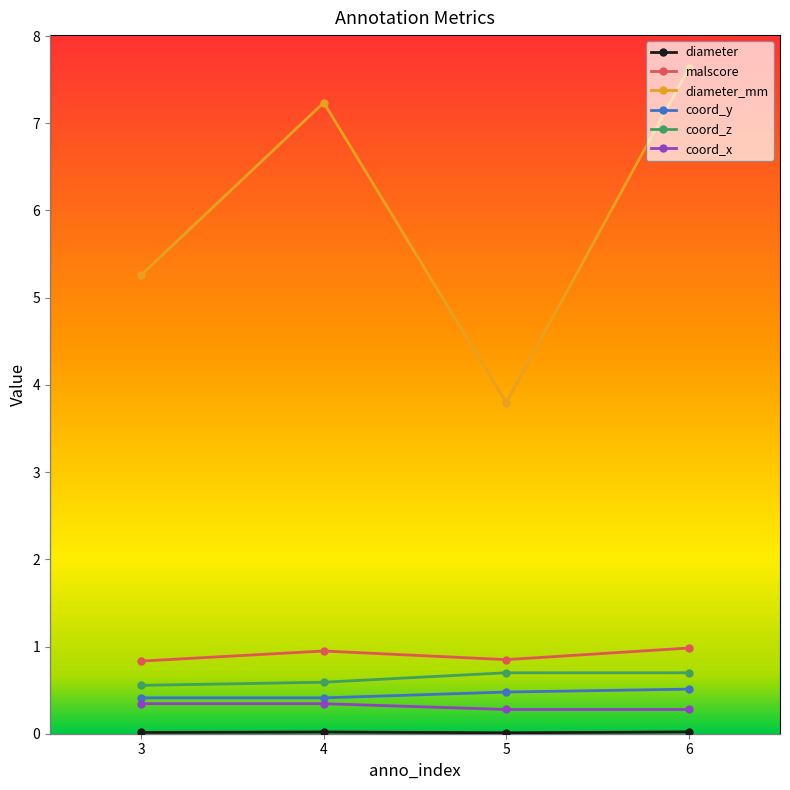

True or false: malscore and coord_z cross at least once.

False